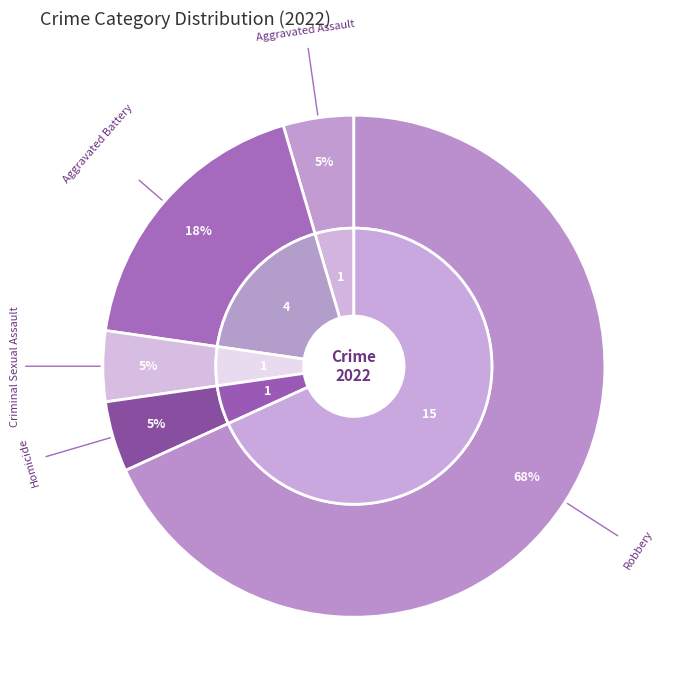

What is the change in value from Aggravated Battery to Robbery?

+11